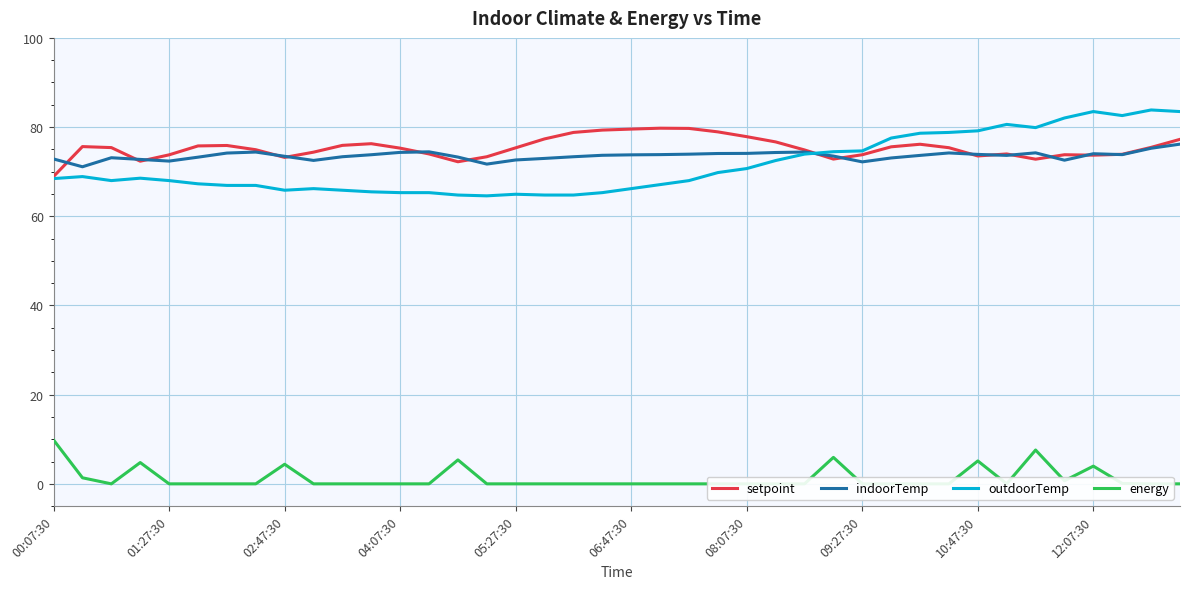

What is the minimum value for setpoint?

68.9